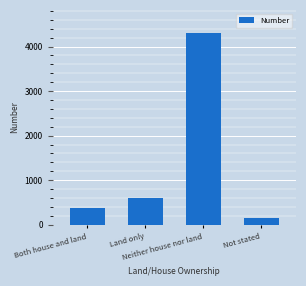

How many bars are there in total?

4